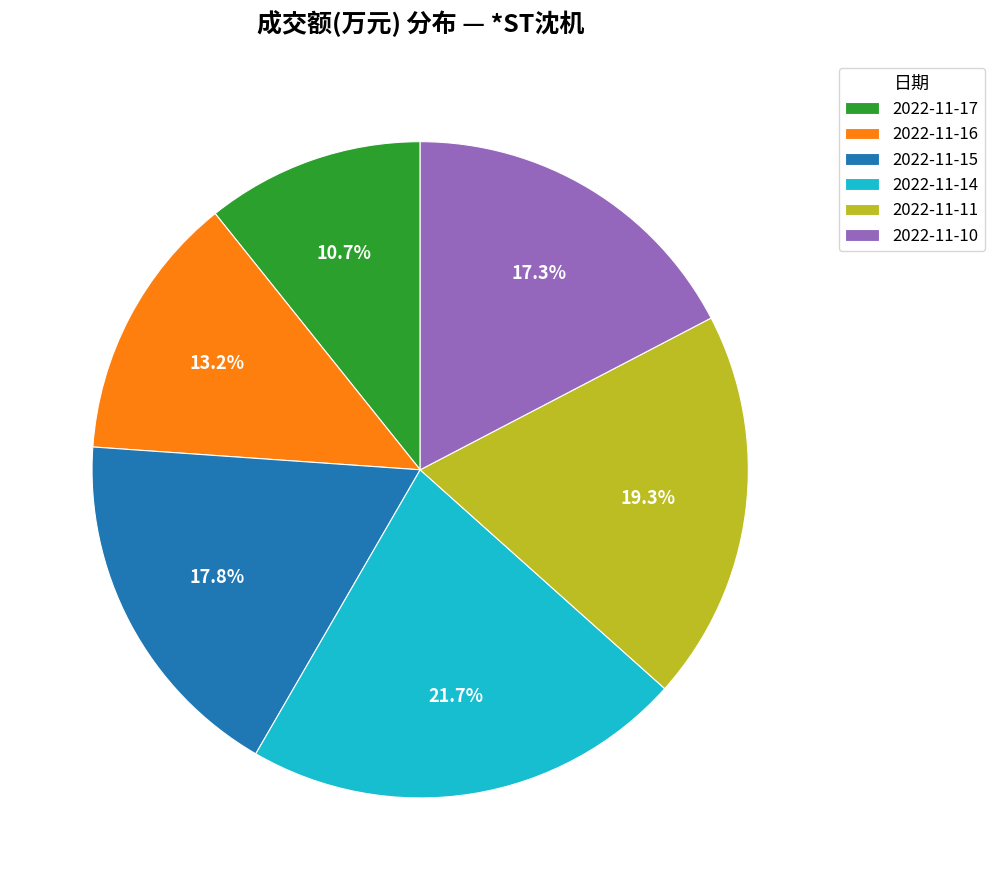

How many segments does this pie chart have?

6